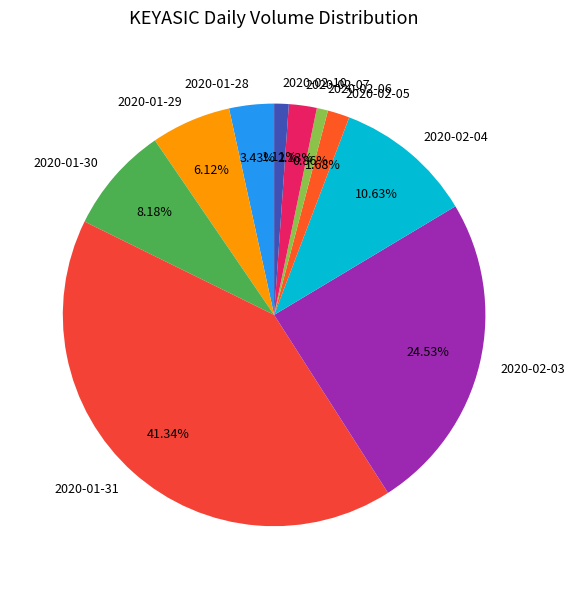

The 2020-01-29 slice represents 6% of the pie. True or false?

True